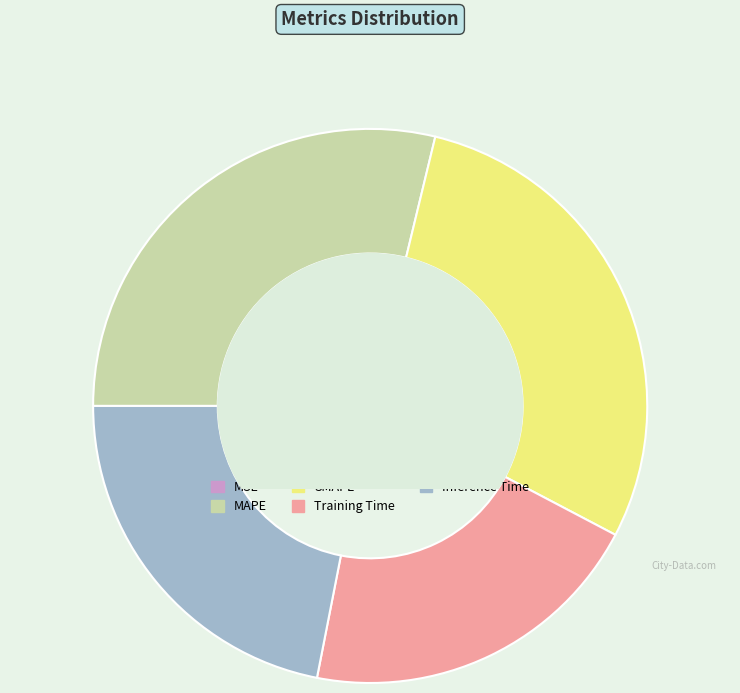

Is it true that SMAPE is 16% of the pie?

False